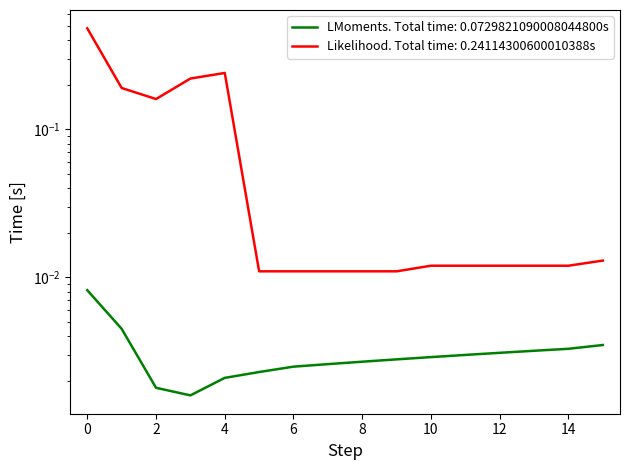

Is it true that LMoments. Total time: 0.0729821090008044800s equals 0.0 at 9?

True